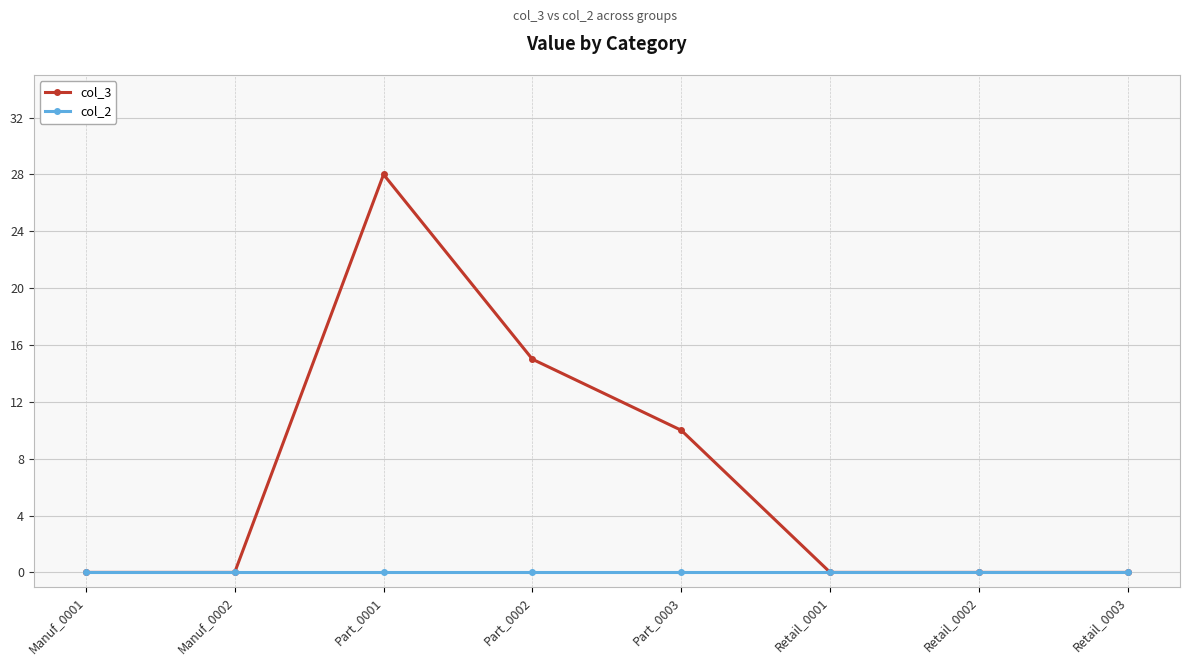

What position from the left is Part_0003?

5